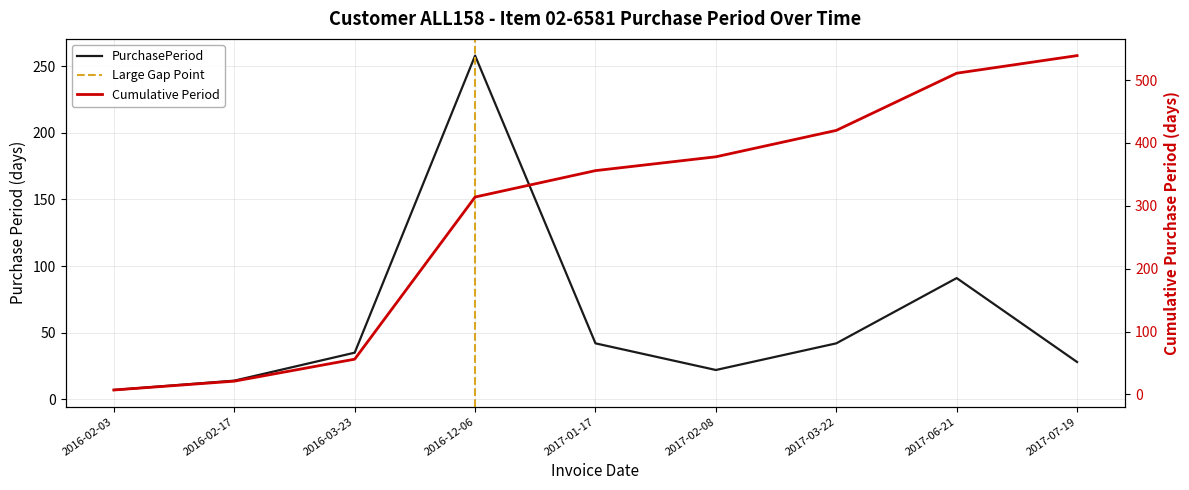

Where is the data nearest to the value 132?

2017-06-21